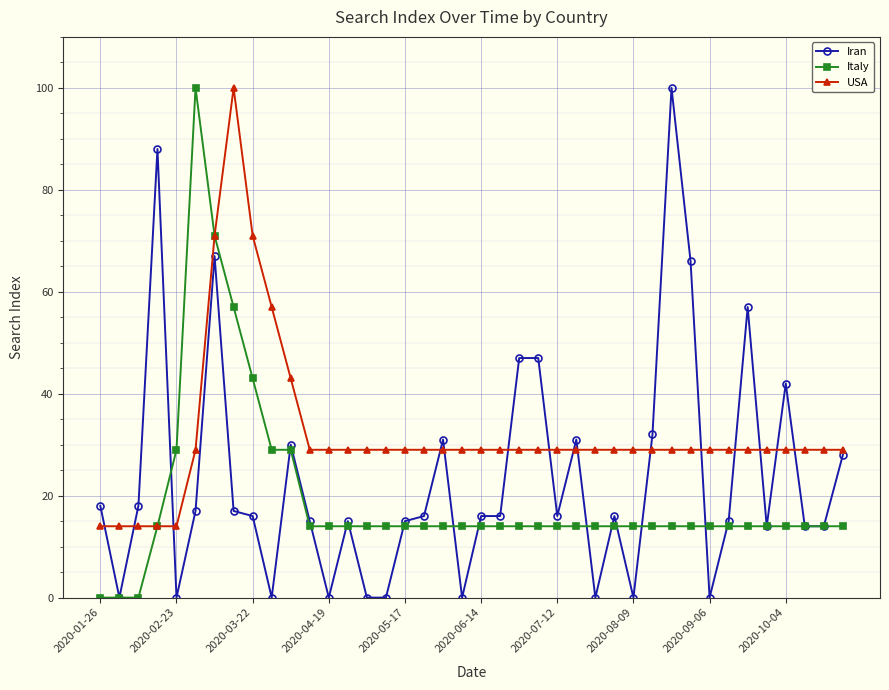

True or false: Iran has more than 1 interior local peaks.

True